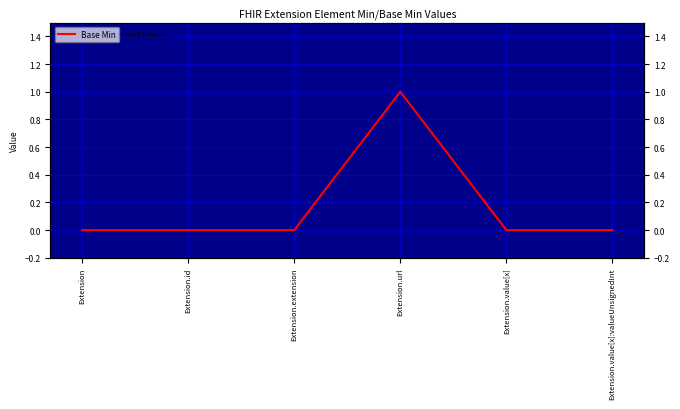

How many positive values are there?

1